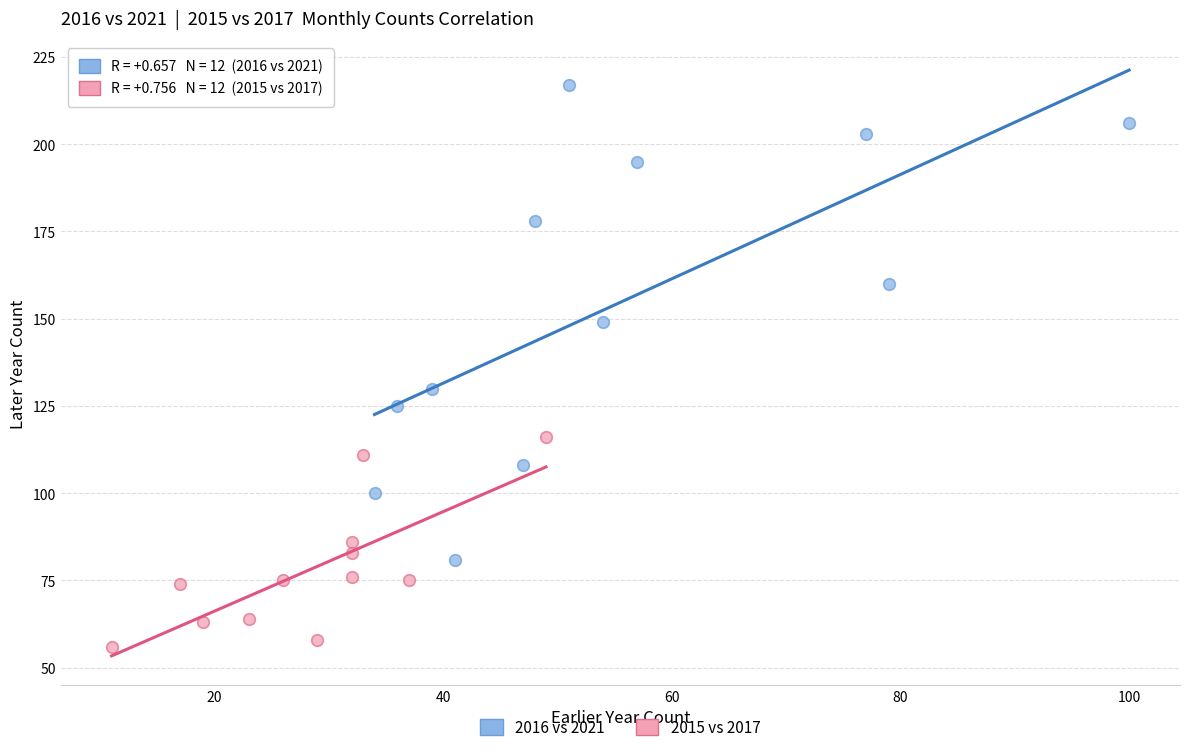

Which series contains the lowest Y value?

2015 vs 2017